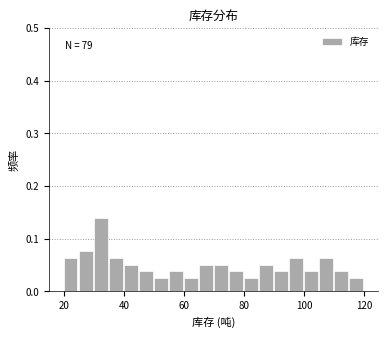

Around what value on the x-axis is the tallest bar? Give the approximate position of its centre, as read against the axis.

32